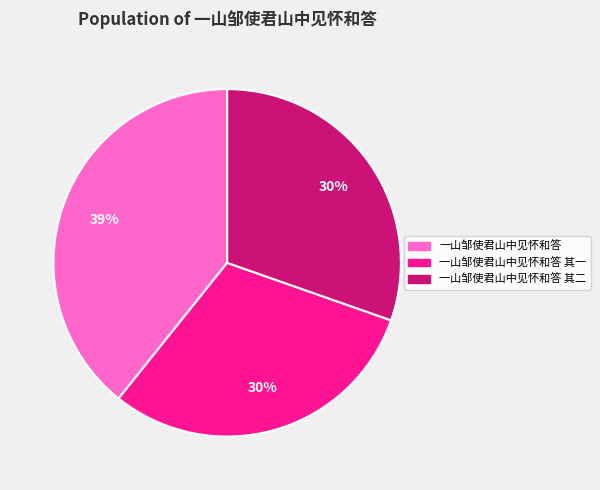

To the nearest percent, what is the average slice percentage?

33%